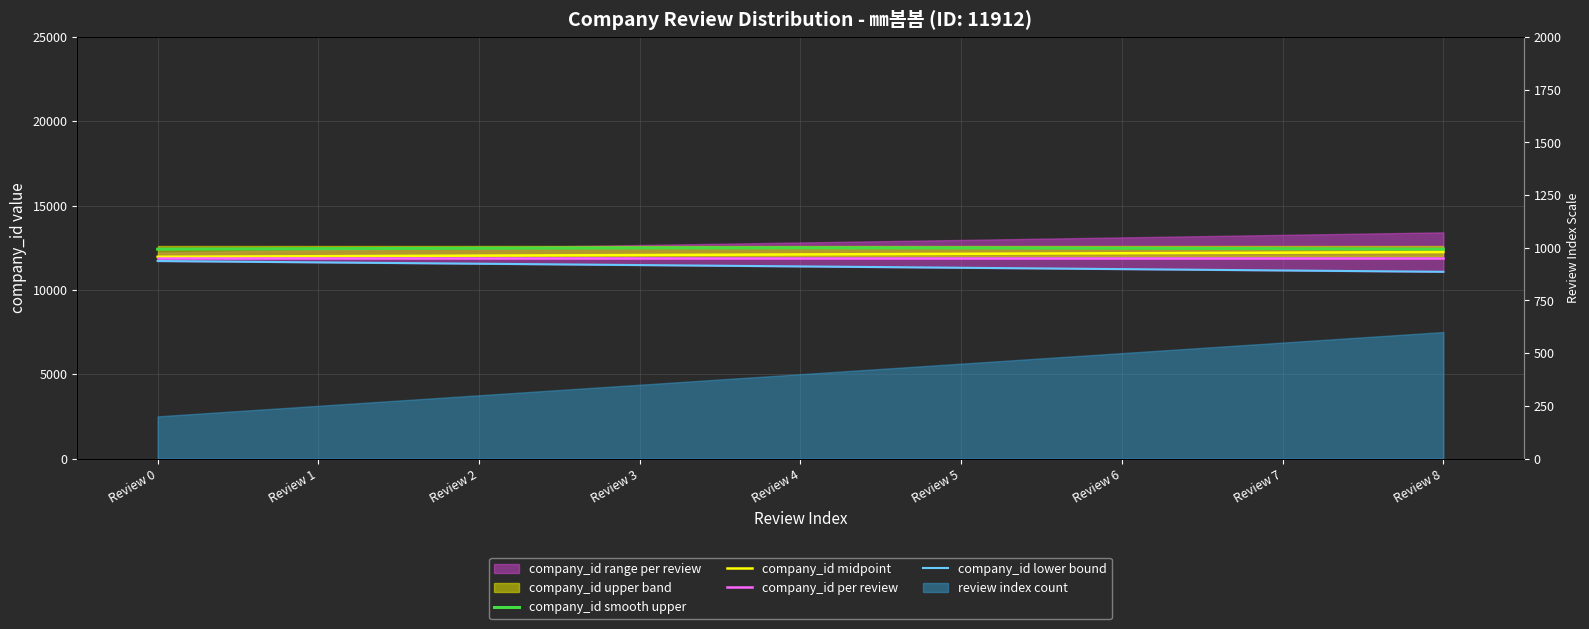

Which category has the lowest value in the company_id smooth upper series?

Review 0